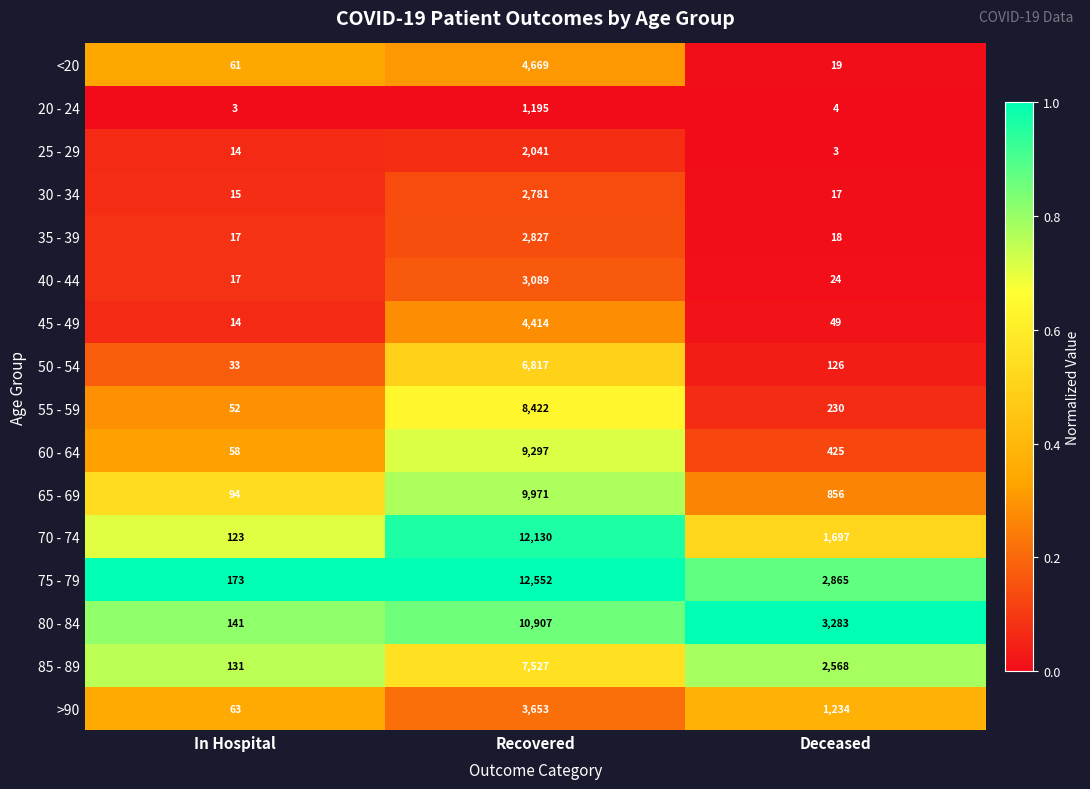

Count the number of data series in this chart.

16